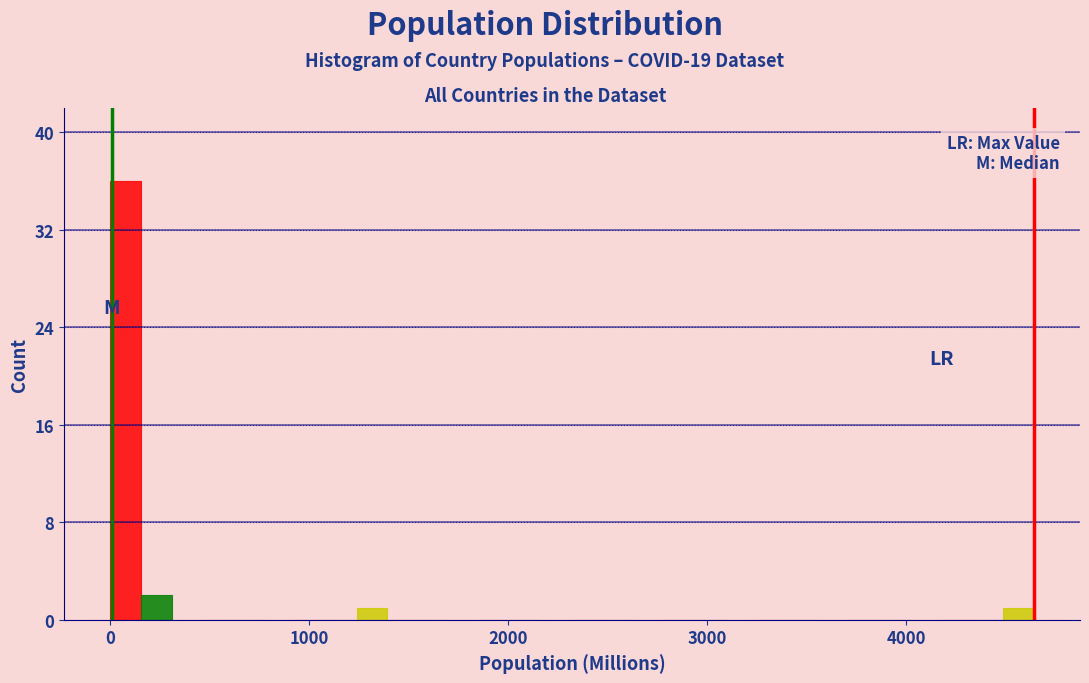

Around what value on the x-axis is the tallest bar? Give the approximate position of its centre, as read against the axis.

100